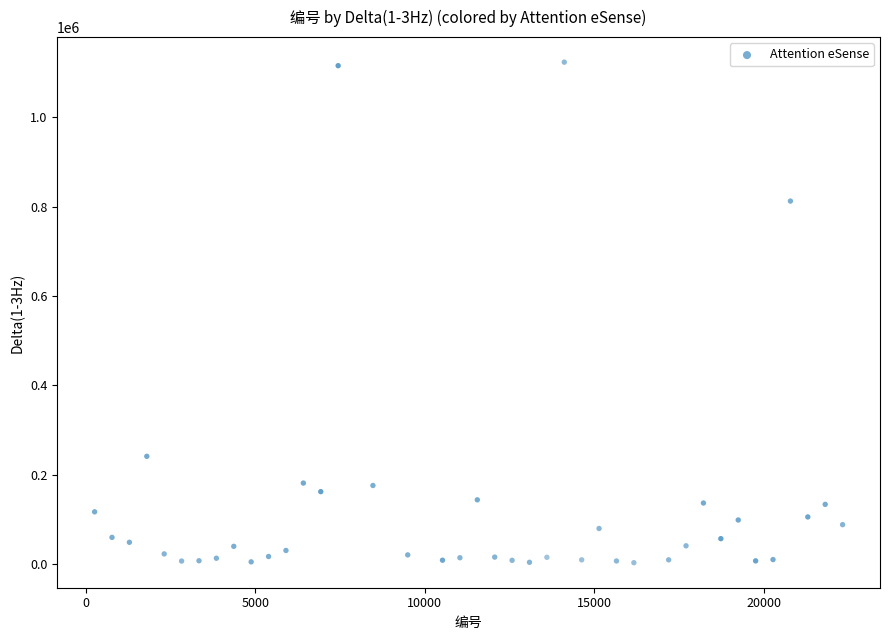

What is the range of Y values (max minus min)?

1120799